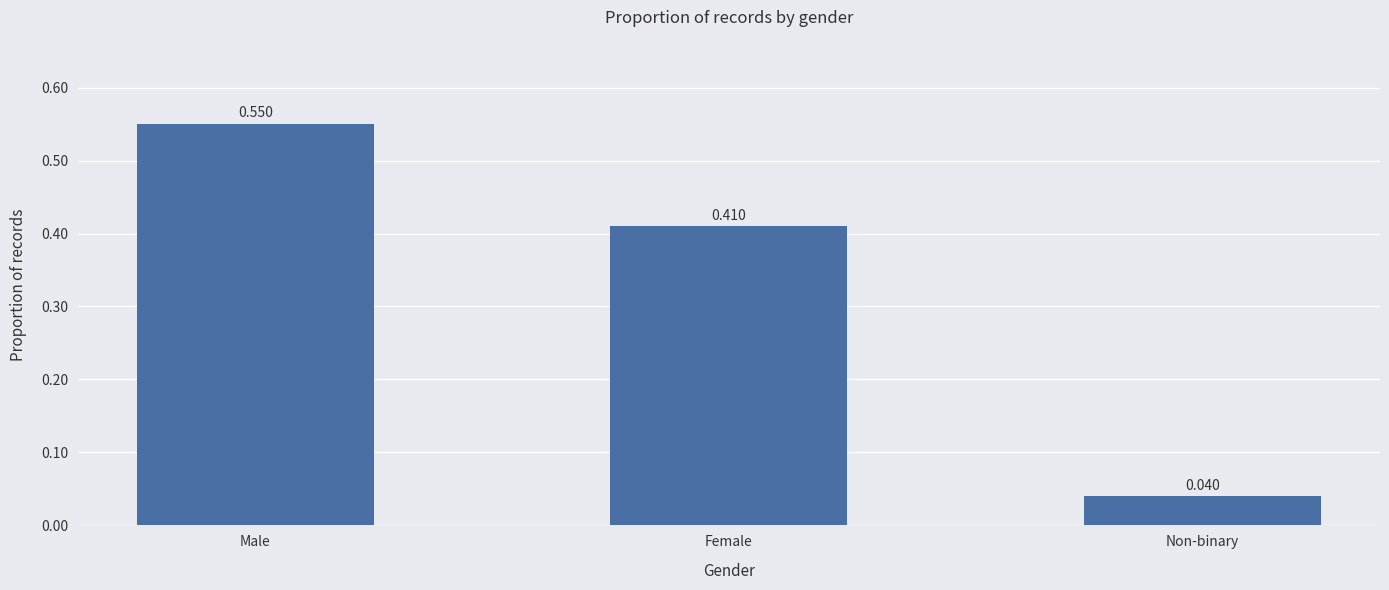

Is it true that the value at Male is 0.3?

False